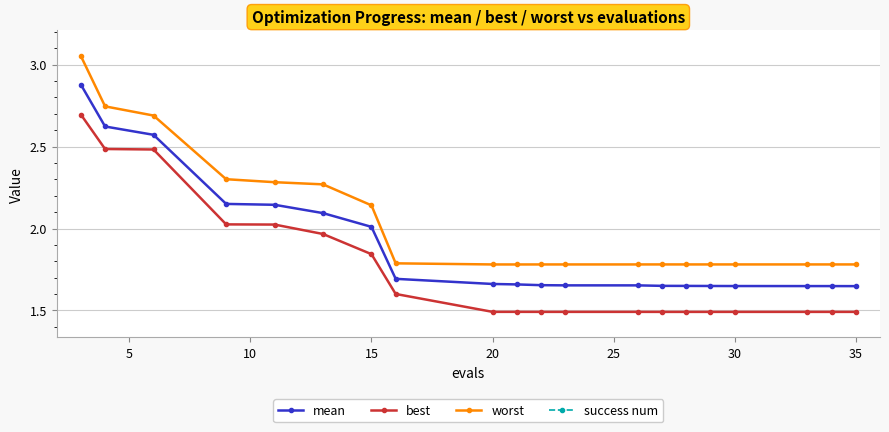

True or false: best has a value of 1.3 at 15.

False